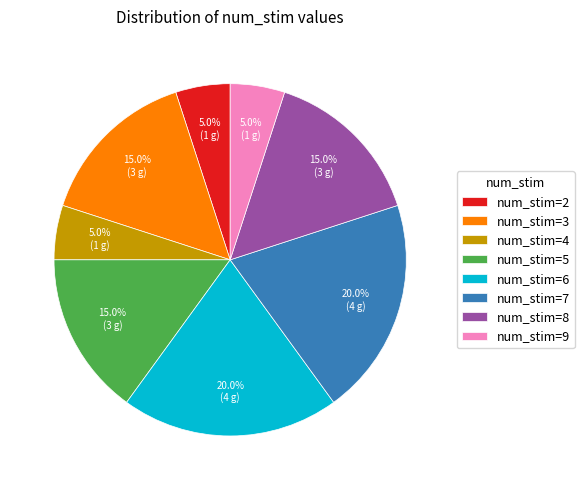

What is the ratio of the value at num_stim=3 to the value at num_stim=8?

1.0